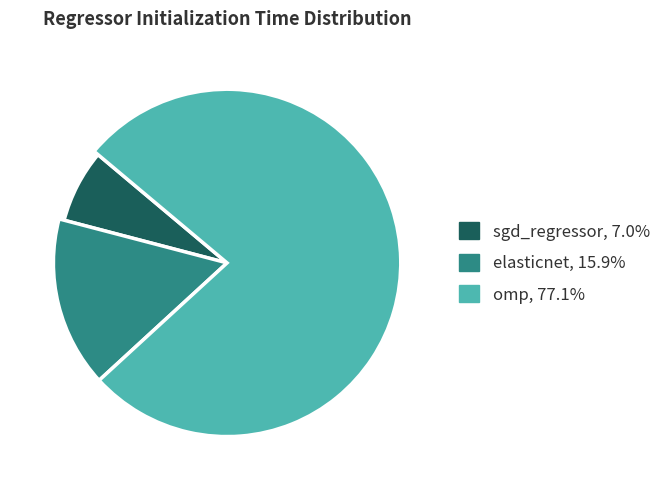

How many segments does this pie chart have?

3